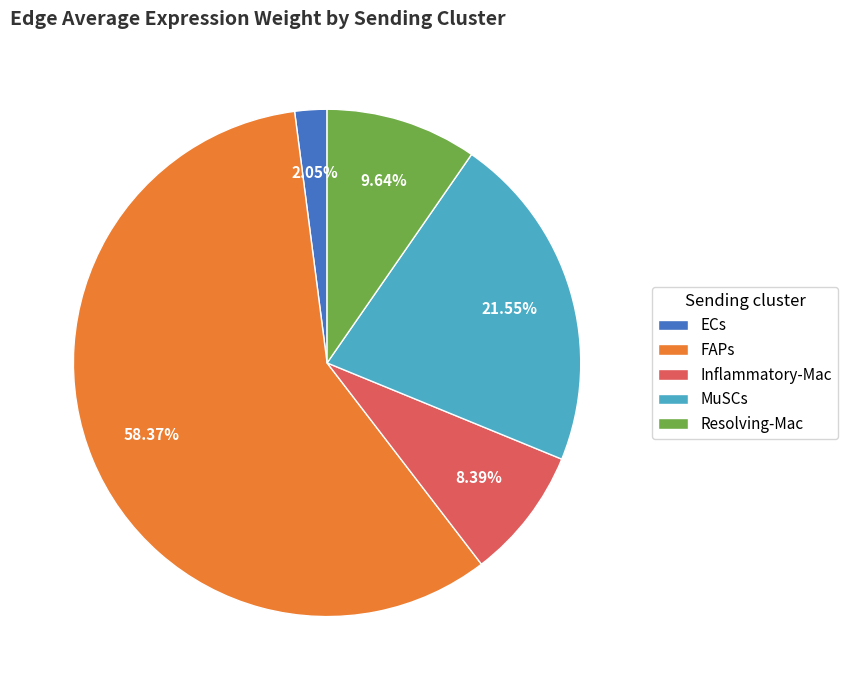

The MuSCs slice represents 30% of the pie. True or false?

False